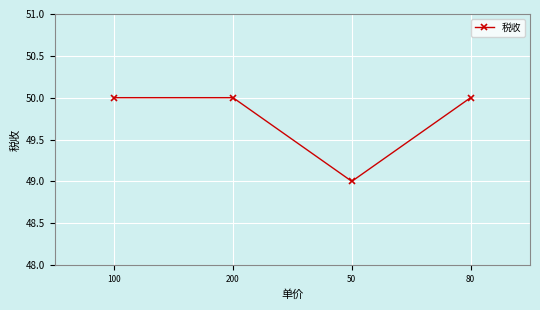

True or false: the data has more than 2 interior local peaks.

False